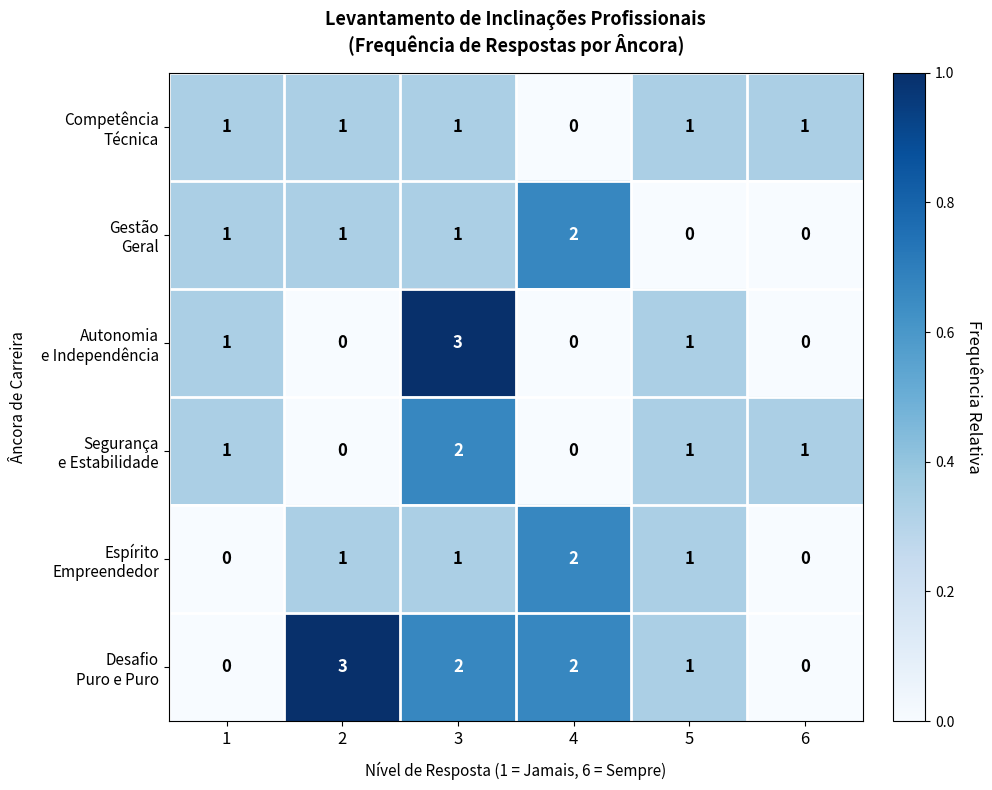

What is the total value across all series at 4?

6